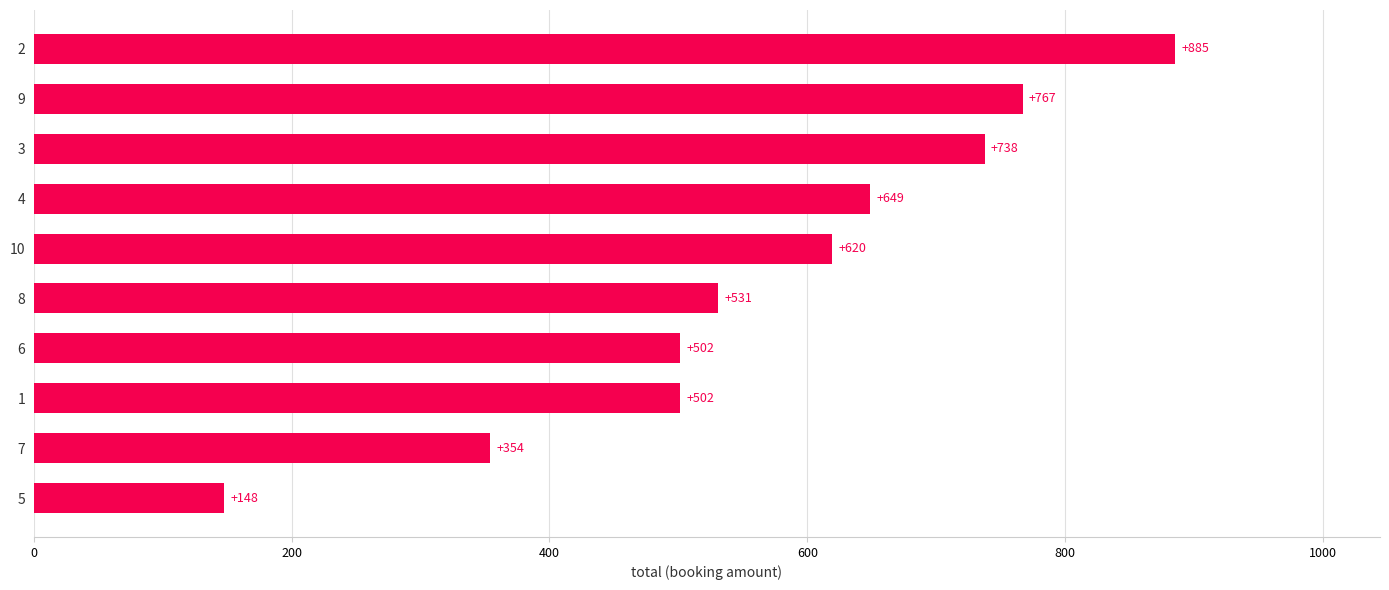

What is the difference between the maximum and second lowest values?

531.0